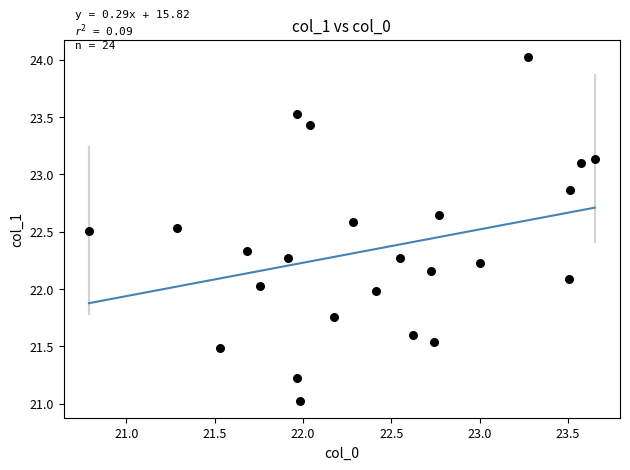

What is the range of X values (max minus min)?

2.9